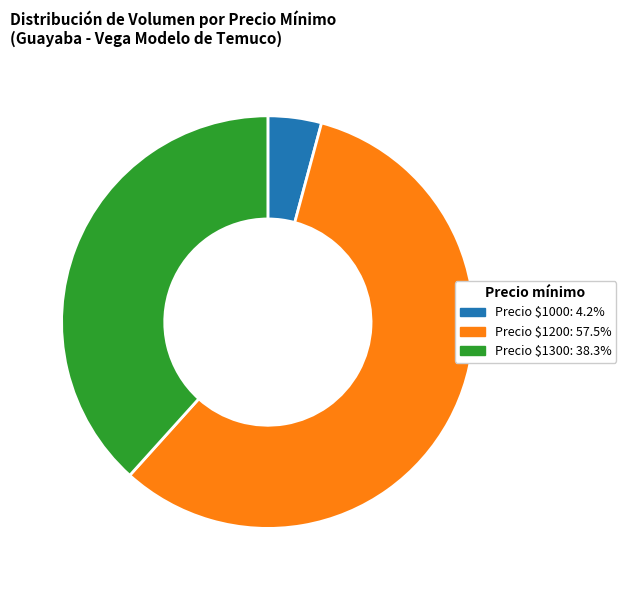

Does any single category account for the majority?

Yes